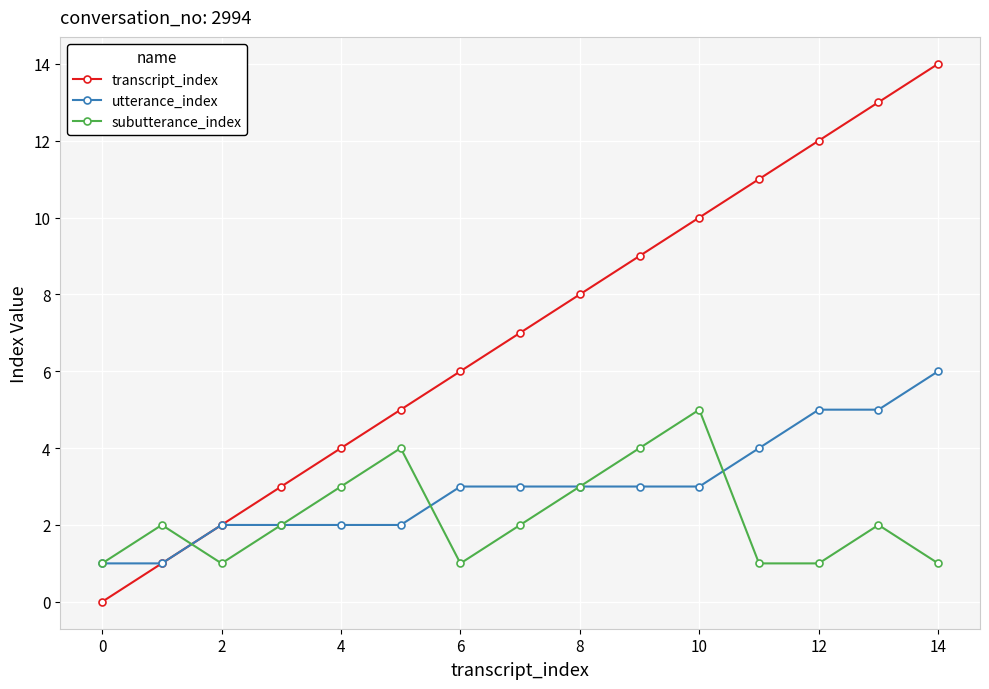

True or false: transcript_index has more than 0 points higher than both neighbors.

False